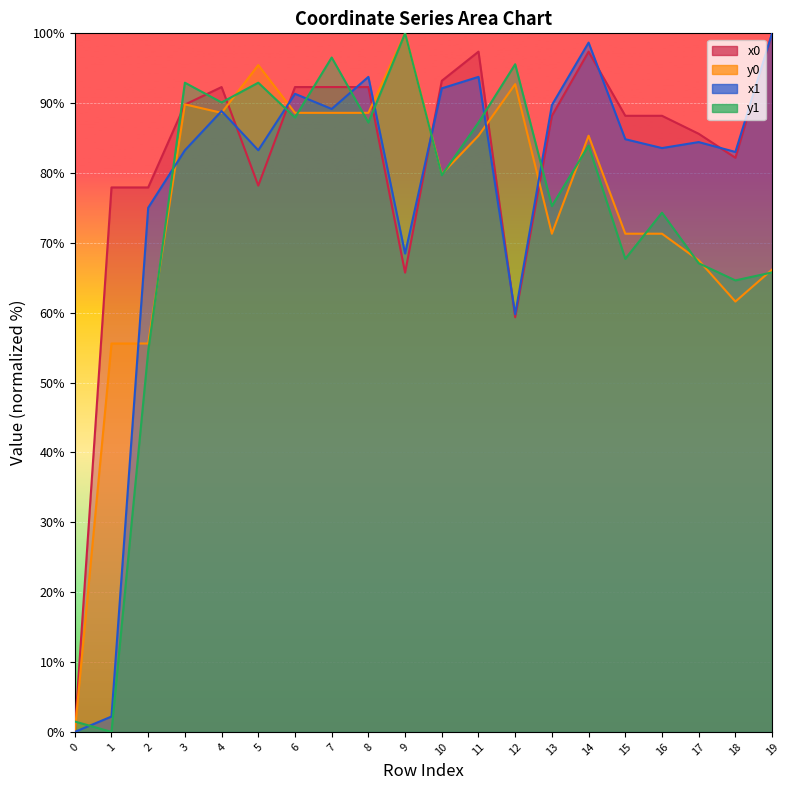

How many data points in y0 are above 85?

10